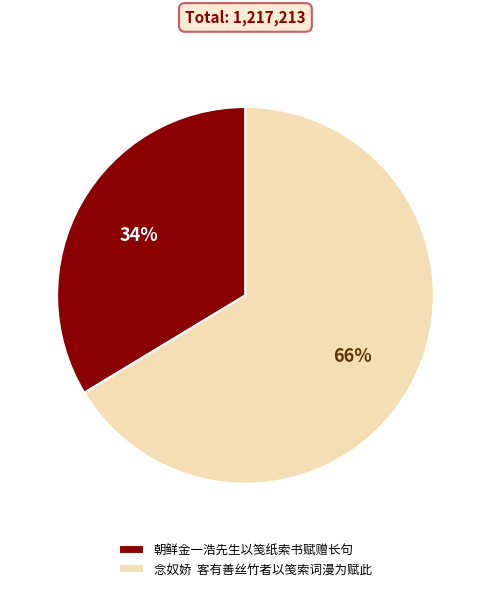

How many slices are in this pie chart?

2